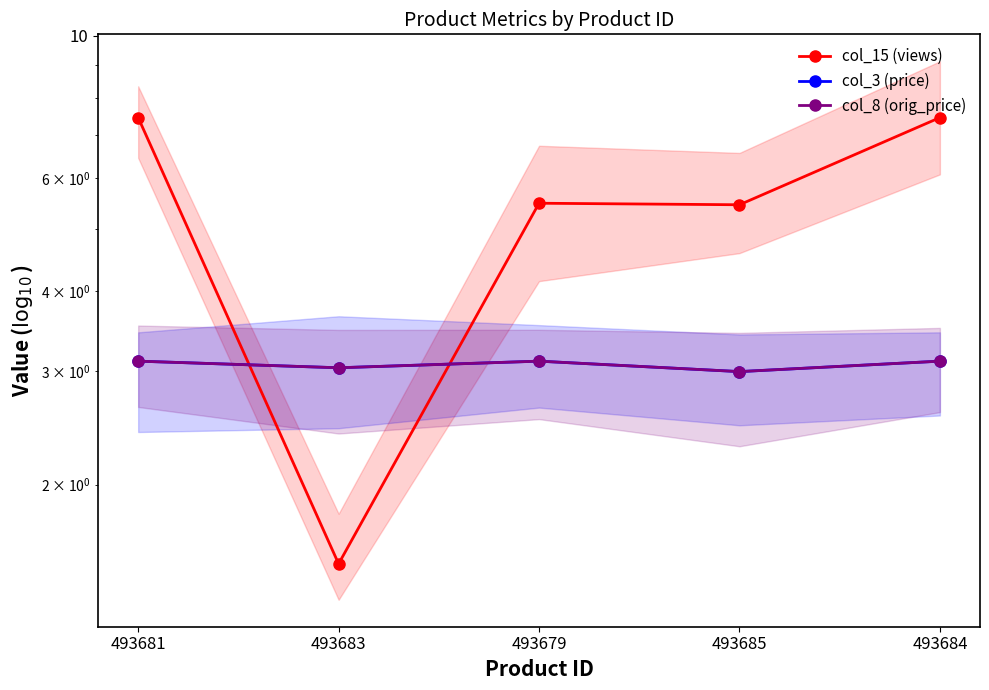

How many series are shown in this chart?

3